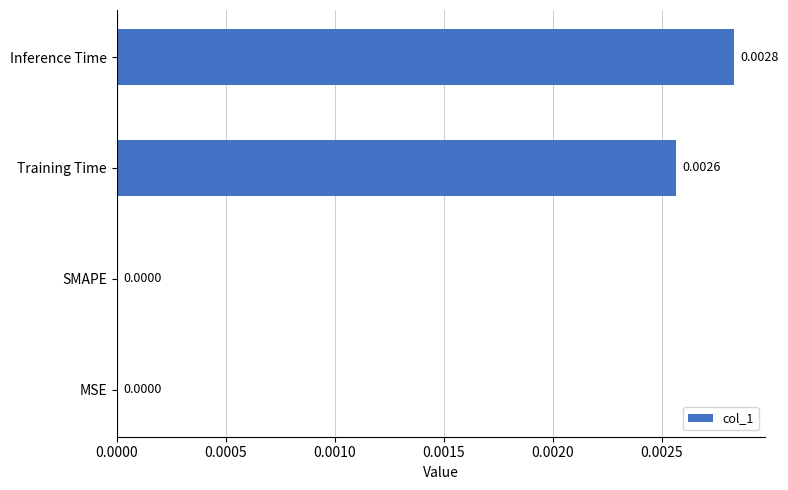

Does the chart contain stacked bars?

No